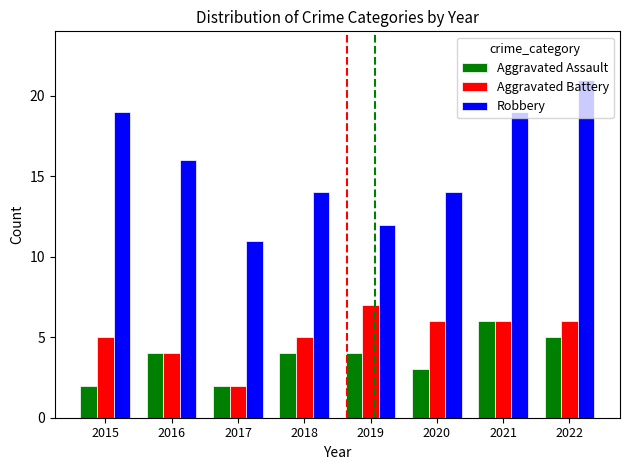

How many distinct data groups are displayed?

3